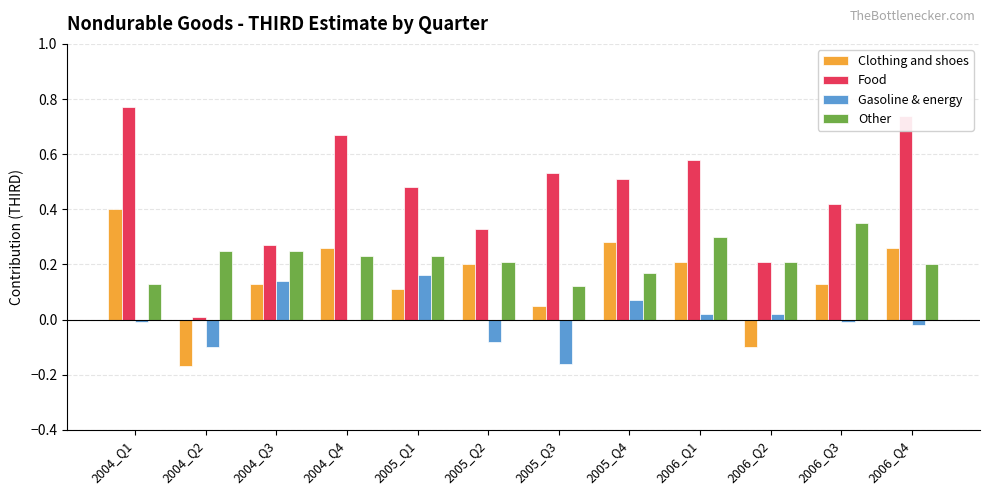

How many values in the Clothing and shoes series exceed 0?

10